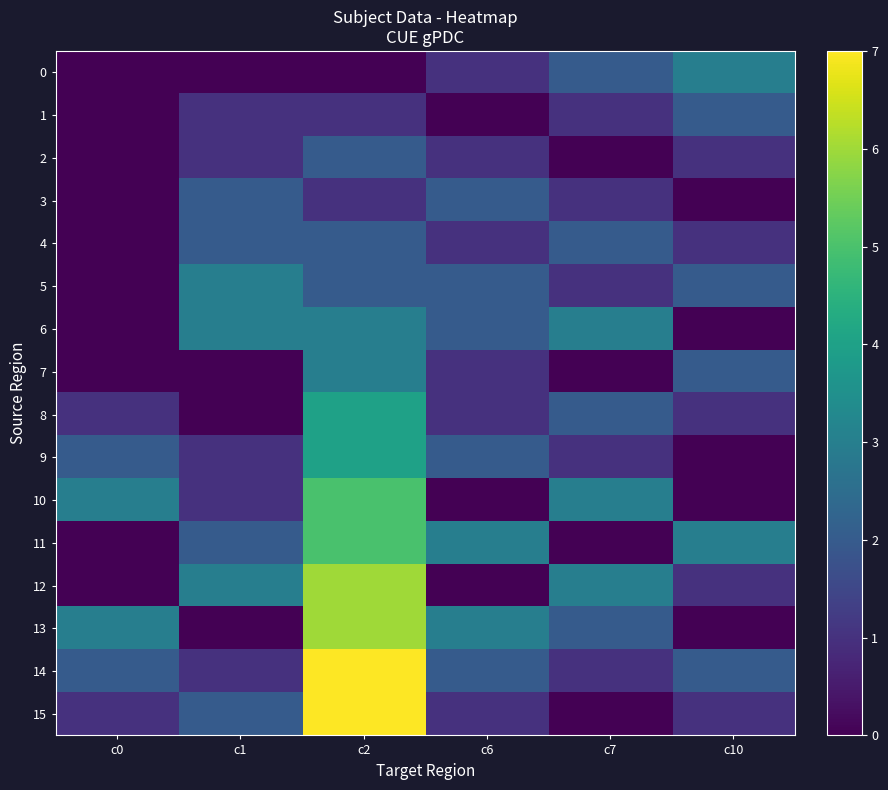

Reading left to right, what are all the values shown in this chart?

0: c0=0	c1=0	c2=0	c6=1	c7=2	c10=3
1: c0=0	c1=1	c2=1	c6=0	c7=1	c10=2
2: c0=0	c1=1	c2=2	c6=1	c7=0	c10=1
3: c0=0	c1=2	c2=1	c6=2	c7=1	c10=0
4: c0=0	c1=2	c2=2	c6=1	c7=2	c10=1
5: c0=0	c1=3	c2=2	c6=2	c7=1	c10=2
6: c0=0	c1=3	c2=3	c6=2	c7=3	c10=0
7: c0=0	c1=0	c2=3	c6=1	c7=0	c10=2
8: c0=1	c1=0	c2=4	c6=1	c7=2	c10=1
9: c0=2	c1=1	c2=4	c6=2	c7=1	c10=0
10: c0=3	c1=1	c2=5	c6=0	c7=3	c10=0
11: c0=0	c1=2	c2=5	c6=3	c7=0	c10=3
12: c0=0	c1=3	c2=6	c6=0	c7=3	c10=1
13: c0=3	c1=0	c2=6	c6=3	c7=2	c10=0
14: c0=2	c1=1	c2=7	c6=2	c7=1	c10=2
15: c0=1	c1=2	c2=7	c6=1	c7=0	c10=1